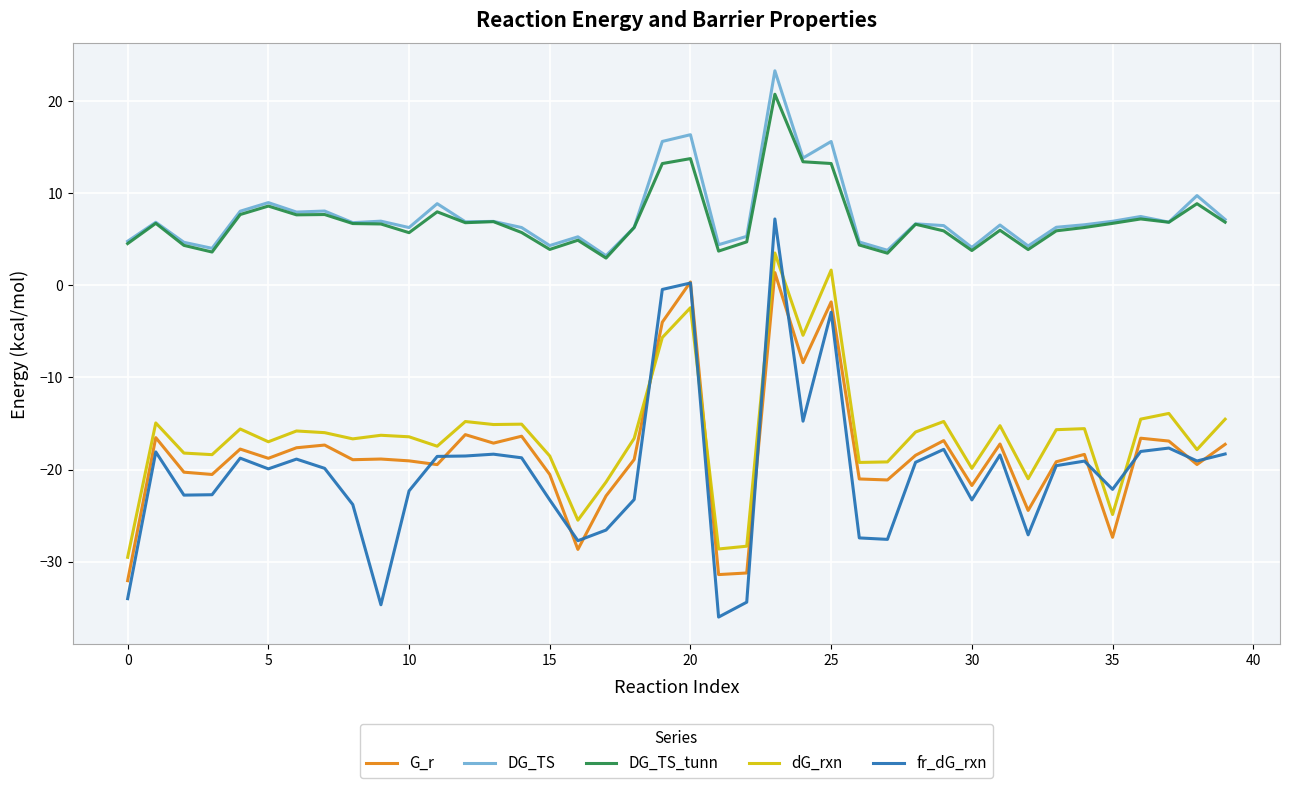

True or false: dG_rxn has more than 0 interior local peaks.

True